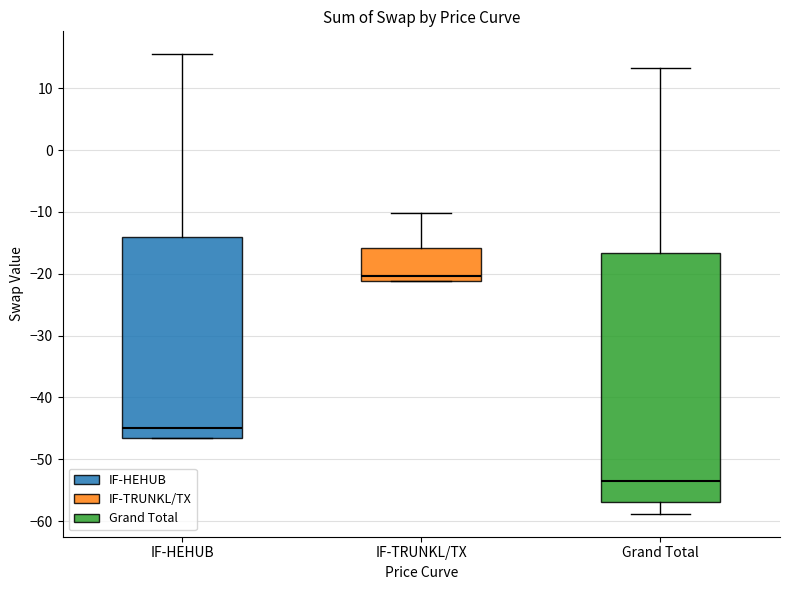

Reading left to right, read every box against the y-axis: the position of its median line, the range the box covers, and the ends of its whiskers. The values are not printed on the chart, so give them approximately, as read against the axis.

IF-HEHUB: median -45, box -46 to -14, whiskers -46 to 16
IF-TRUNKL/TX: median -20, box -21 to -16, whiskers -21 to -10
Grand Total: median -54, box -57 to -17, whiskers -59 to 13